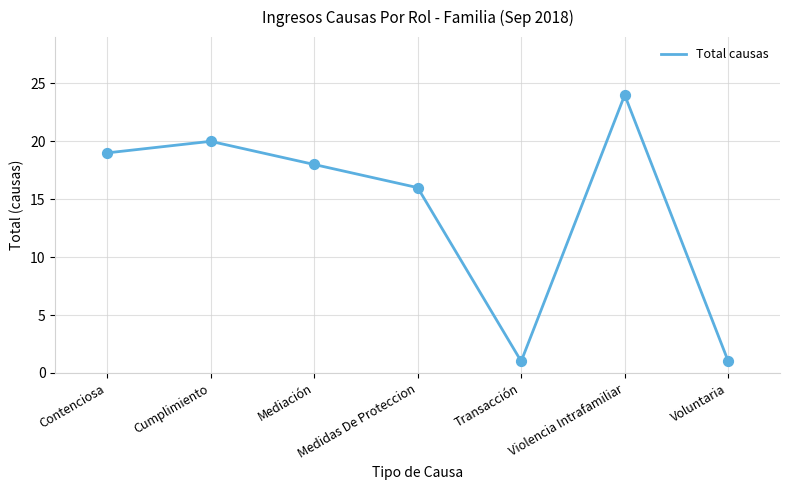

What is the change in value from Cumplimiento to Violencia Intrafamiliar?

+4